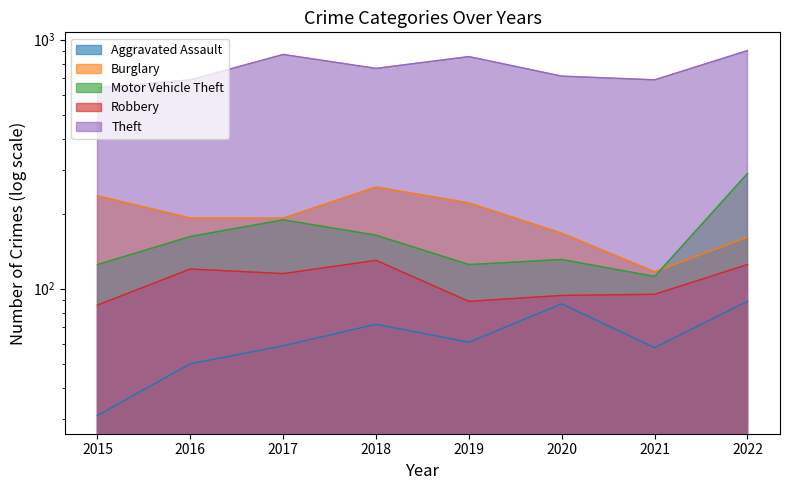

Where is the first local minimum for Motor Vehicle Theft?

2019